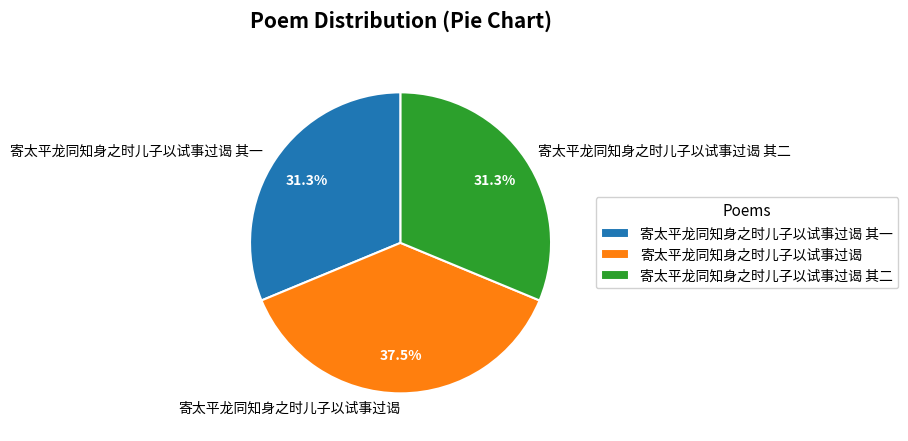

Does 寄太平龙同知身之时儿子以试事过谒 其一 represent more than half of the total?

No